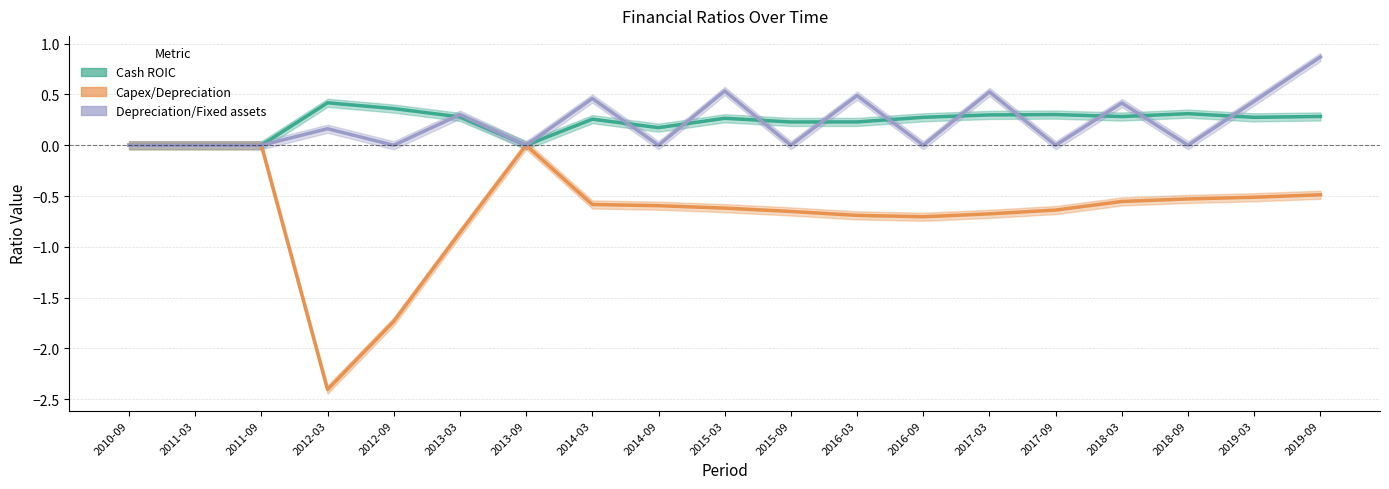

Where is the first local maximum for Depreciation/Fixed assets?

2012-03